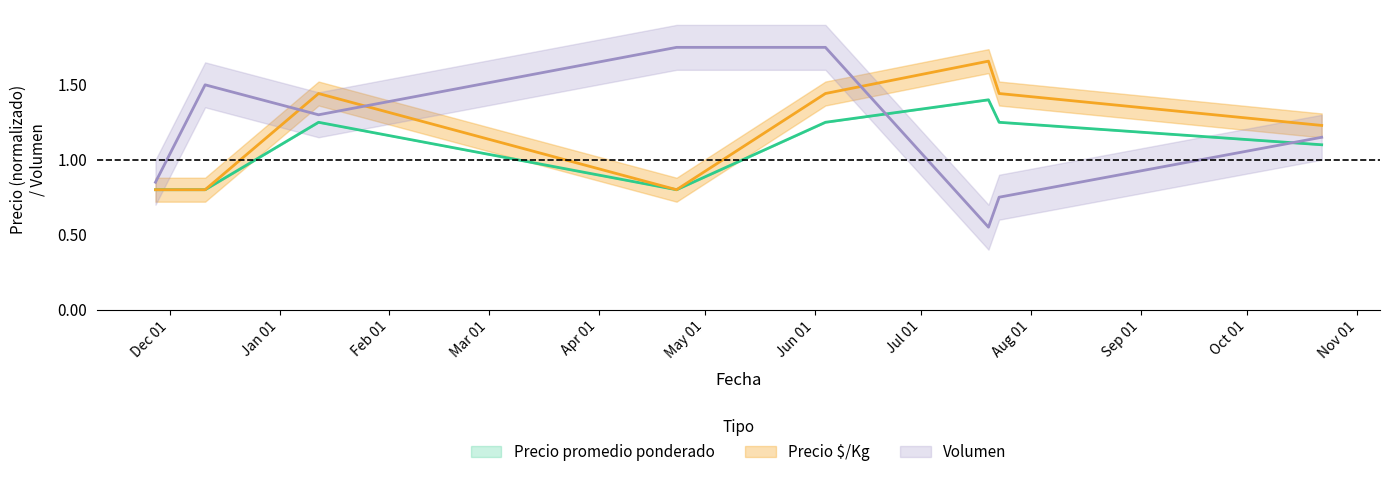

How many lines are shown in the chart?

3